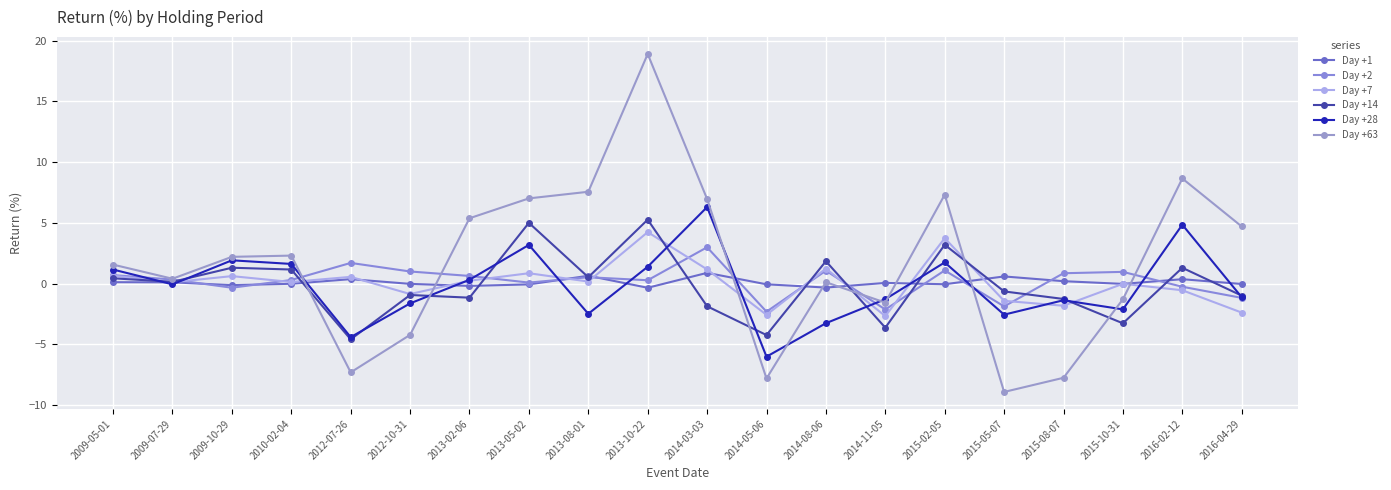

Is this an area chart (filled region under the line)?

No